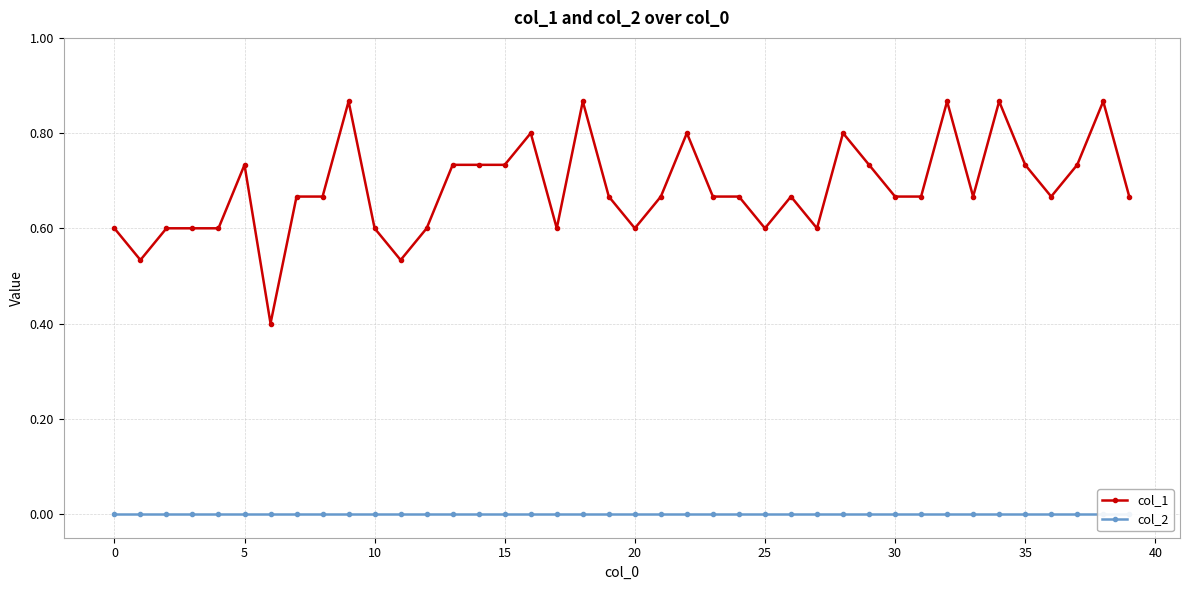

Count the col_1 values in the range 0 to 1.

40